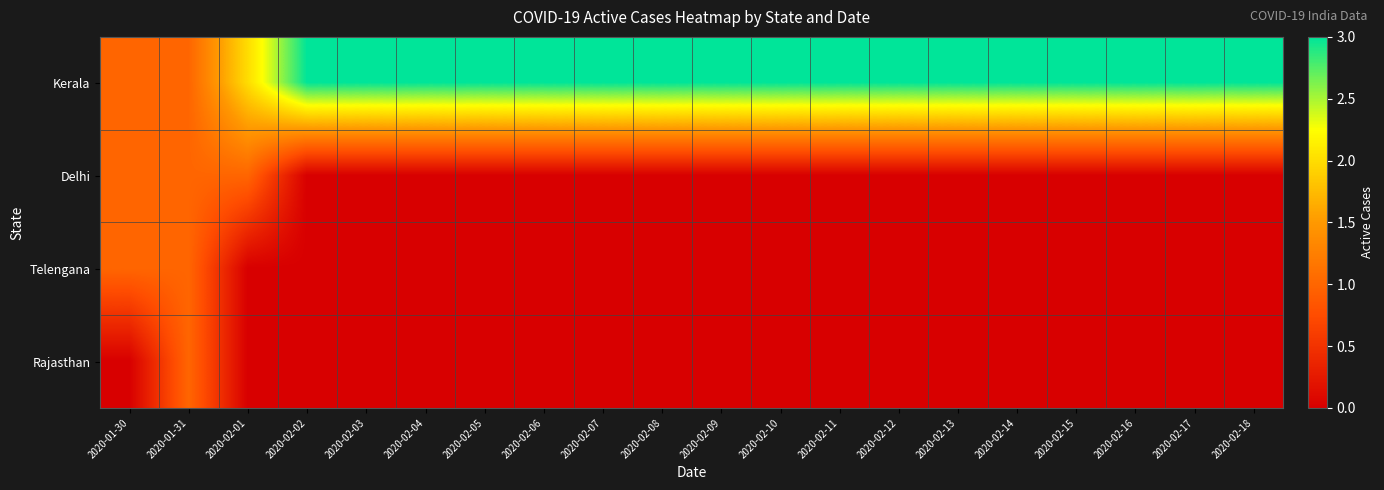

At which category does the chart reach its peak across all series?

2020-02-02